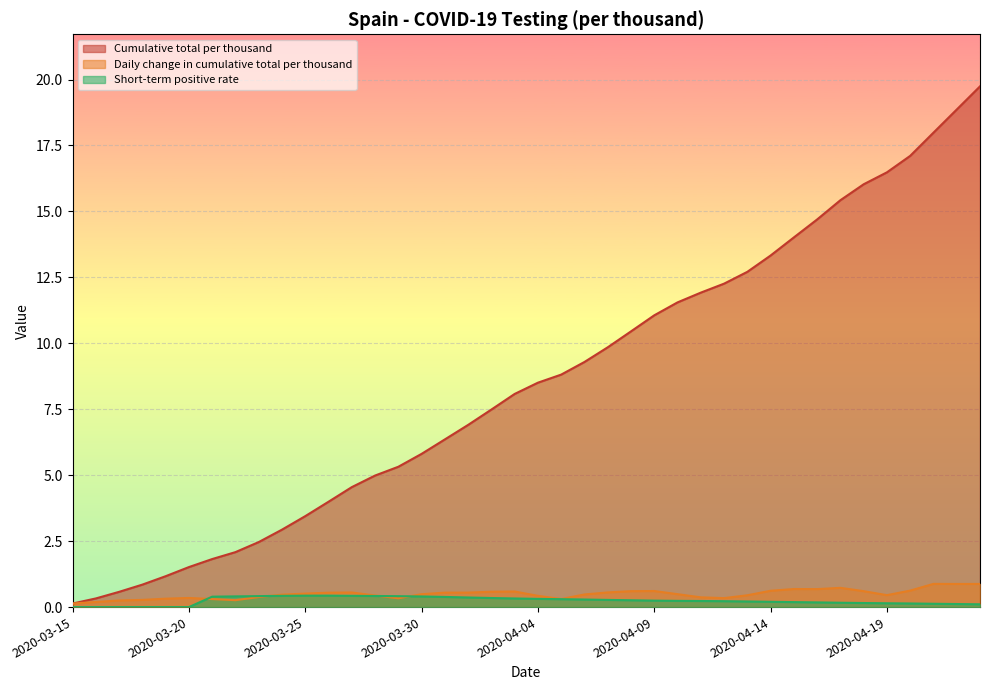

The Daily change in cumulative total per thousand series shows 0.7 at 2020-04-04. True or false?

False